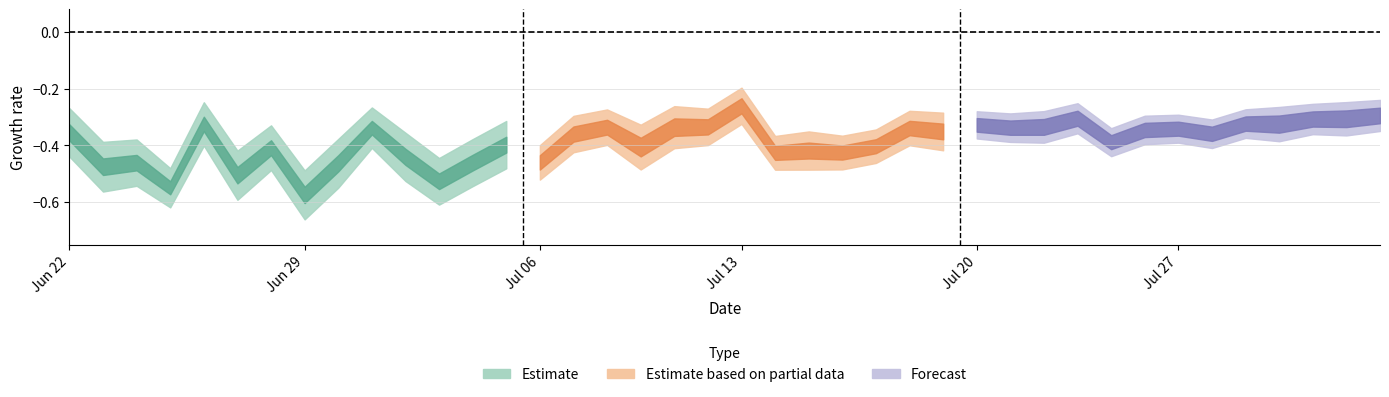

Between 32 and 19, which is larger?

19